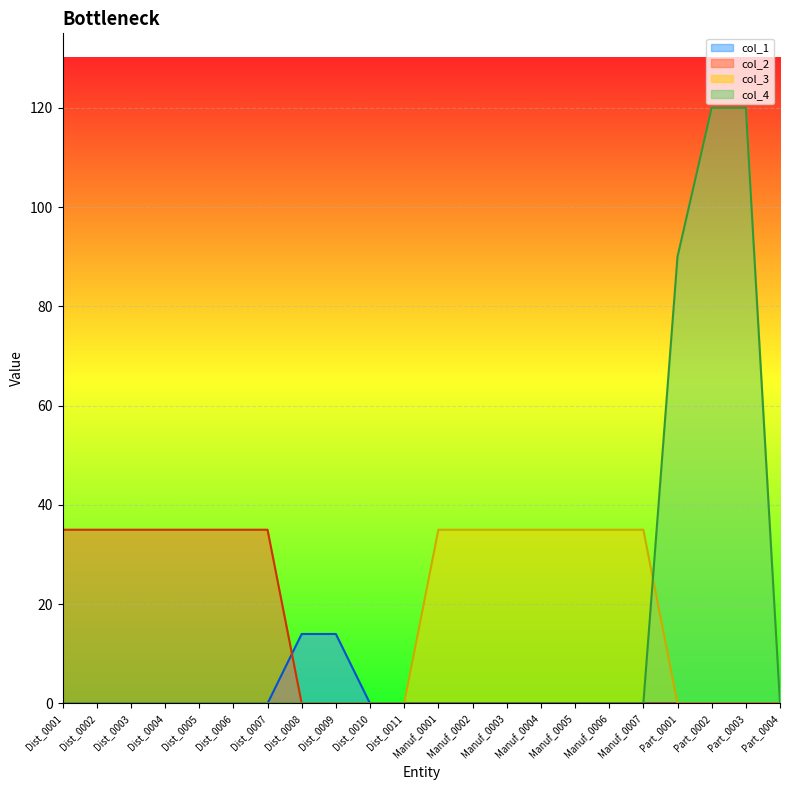

What is the difference between the highest and lowest values at Part_0003?

120